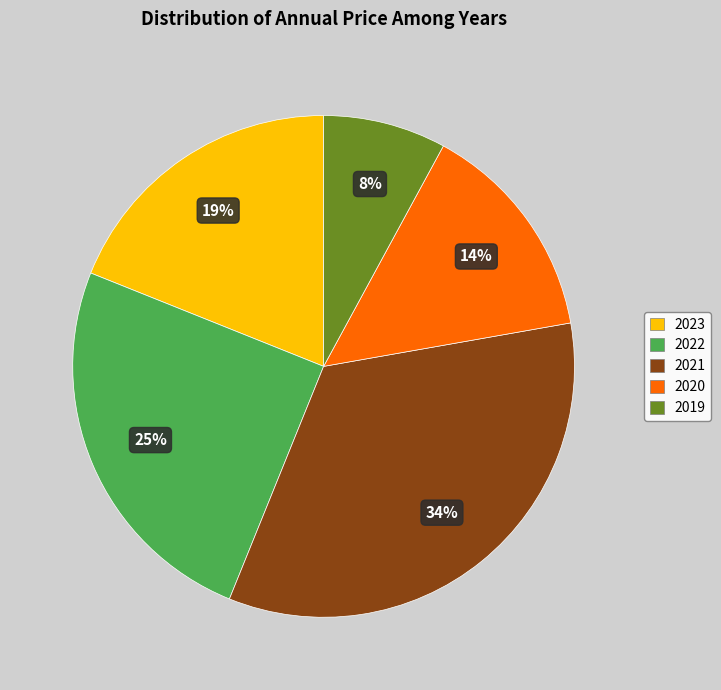

Which slice is the largest?

2021